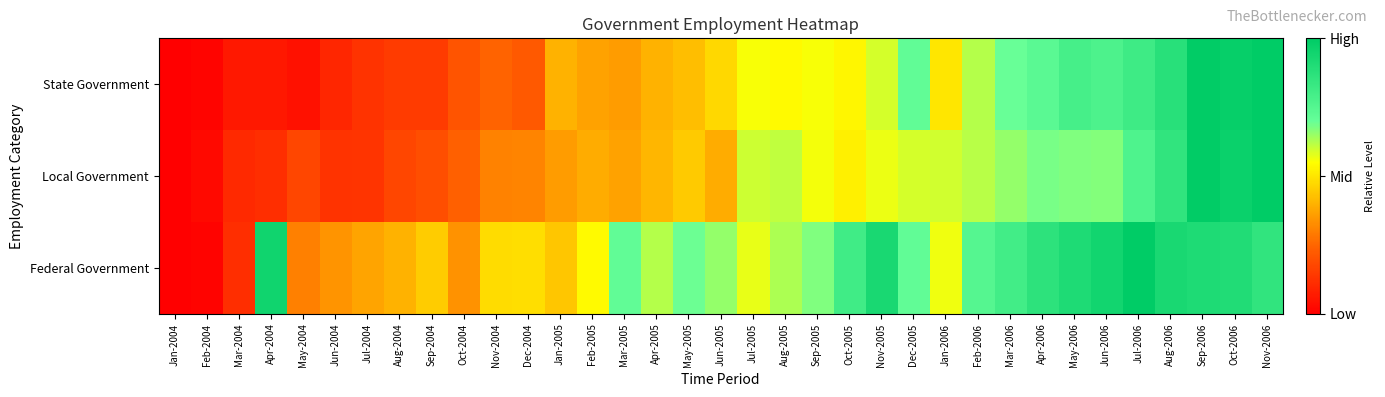

Reading left to right, transcribe all the data shown in this chart.

State Government: Jan-2004=0.0	Feb-2004=0.0	Mar-2004=0.1	Apr-2004=0.1	May-2004=0.0	Jun-2004=0.1	Jul-2004=0.1	Aug-2004=0.1	Sep-2004=0.1	Oct-2004=0.2	Nov-2004=0.2	Dec-2004=0.2	Jan-2005=0.4	Feb-2005=0.4	Mar-2005=0.4	Apr-2005=0.4	May-2005=0.4	Jun-2005=0.5	Jul-2005=0.6	Aug-2005=0.5	Sep-2005=0.6	Oct-2005=0.5	Nov-2005=0.6	Dec-2005=0.7	Jan-2006=0.5	Feb-2006=0.6	Mar-2006=0.7	Apr-2006=0.7	May-2006=0.8	Jun-2006=0.8	Jul-2006=0.8	Aug-2006=0.9	Sep-2006=1.0	Oct-2006=1.0	Nov-2006=1.0
Local Government: Jan-2004=0.0	Feb-2004=0.0	Mar-2004=0.1	Apr-2004=0.1	May-2004=0.2	Jun-2004=0.1	Jul-2004=0.1	Aug-2004=0.2	Sep-2004=0.2	Oct-2004=0.2	Nov-2004=0.3	Dec-2004=0.3	Jan-2005=0.4	Feb-2005=0.4	Mar-2005=0.4	Apr-2005=0.4	May-2005=0.4	Jun-2005=0.4	Jul-2005=0.6	Aug-2005=0.6	Sep-2005=0.6	Oct-2005=0.5	Nov-2005=0.6	Dec-2005=0.6	Jan-2006=0.6	Feb-2006=0.6	Mar-2006=0.7	Apr-2006=0.7	May-2006=0.7	Jun-2006=0.7	Jul-2006=0.8	Aug-2006=0.9	Sep-2006=1.0	Oct-2006=1.0	Nov-2006=1.0
Federal Government: Jan-2004=0.0	Feb-2004=0.0	Mar-2004=0.1	Apr-2004=0.9	May-2004=0.3	Jun-2004=0.3	Jul-2004=0.4	Aug-2004=0.4	Sep-2004=0.5	Oct-2004=0.3	Nov-2004=0.5	Dec-2004=0.5	Jan-2005=0.4	Feb-2005=0.5	Mar-2005=0.7	Apr-2005=0.6	May-2005=0.7	Jun-2005=0.7	Jul-2005=0.6	Aug-2005=0.6	Sep-2005=0.7	Oct-2005=0.8	Nov-2005=0.9	Dec-2005=0.7	Jan-2006=0.6	Feb-2006=0.7	Mar-2006=0.8	Apr-2006=0.9	May-2006=0.9	Jun-2006=0.9	Jul-2006=1.0	Aug-2006=0.9	Sep-2006=0.9	Oct-2006=0.9	Nov-2006=0.9